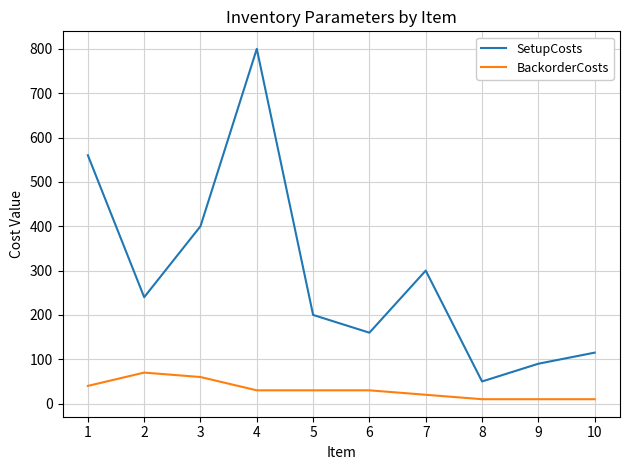

Is it true that SetupCosts equals 279 at 5?

False